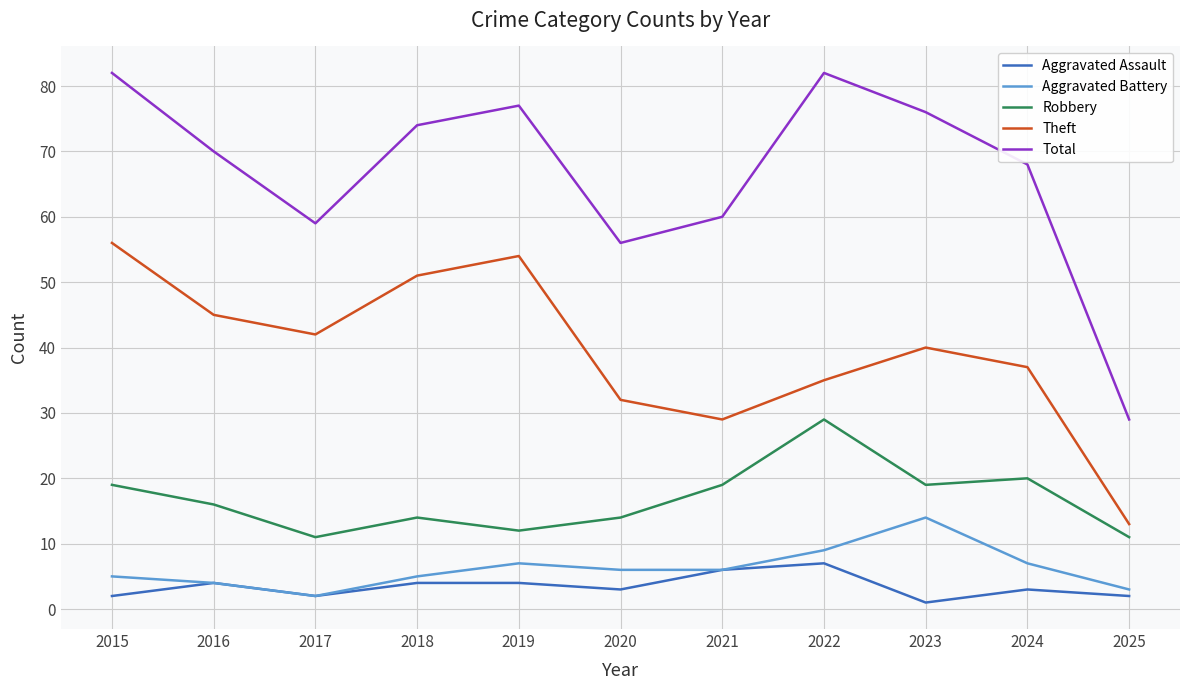

At how many categories does at least one series exceed 53?

10